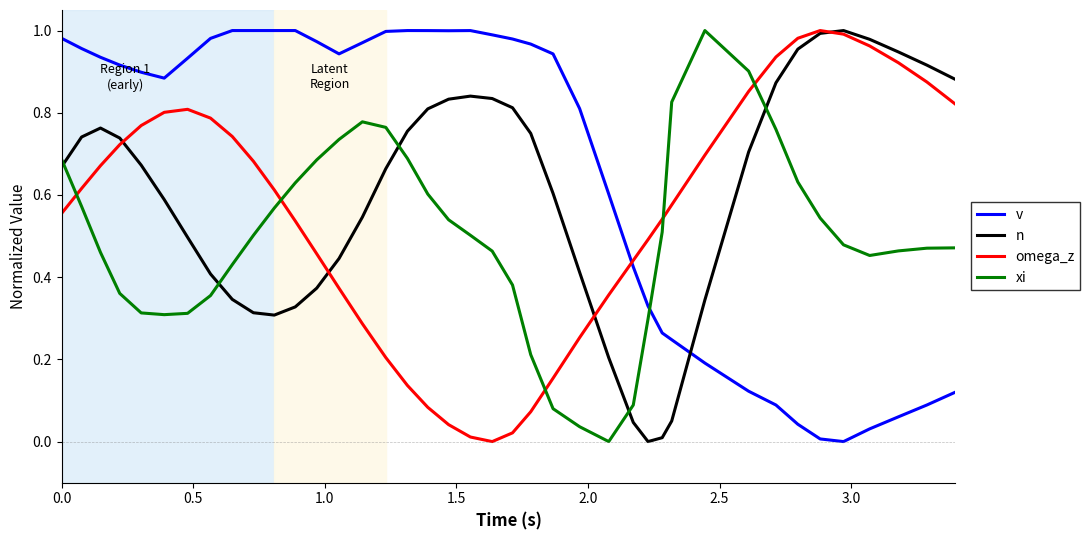

Which series has the largest total across all categories?

v